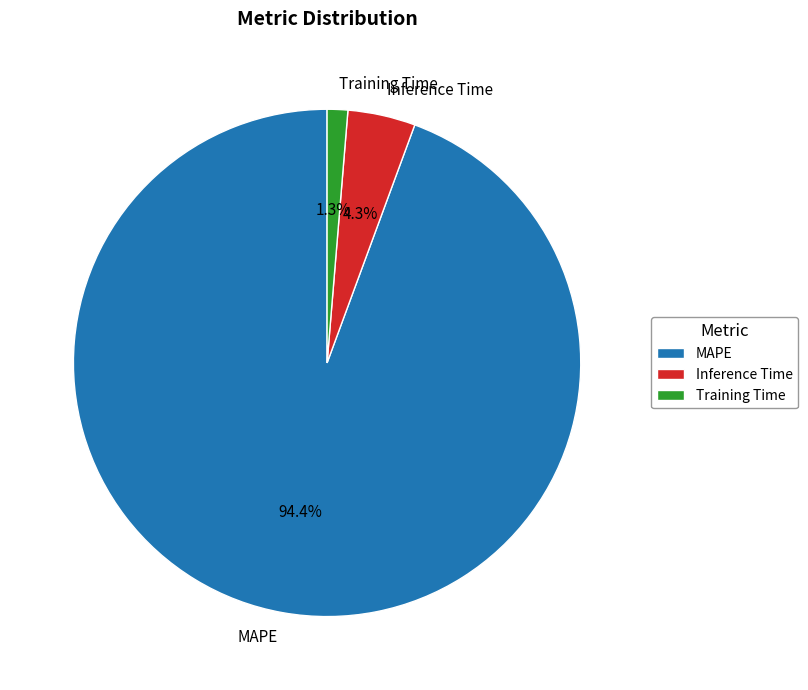

The MAPE slice represents 94% of the pie. True or false?

True